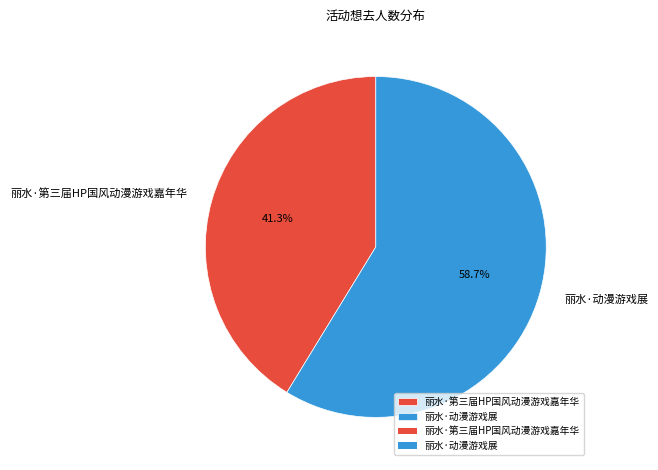

Does any single category account for the majority?

Yes